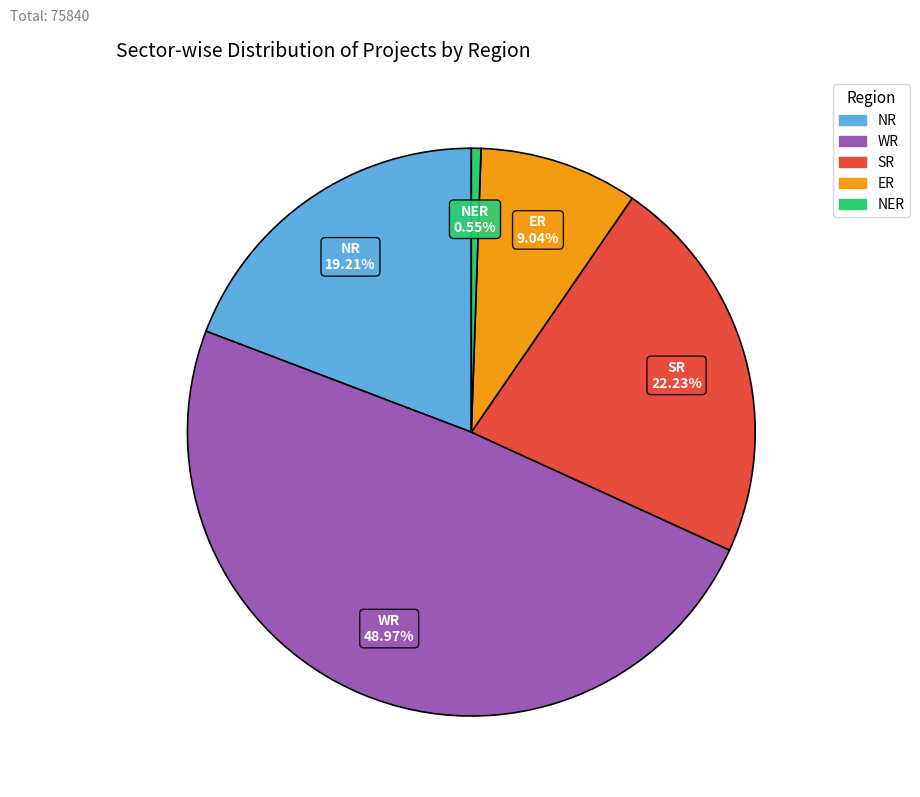

Is there a majority slice in this chart?

No